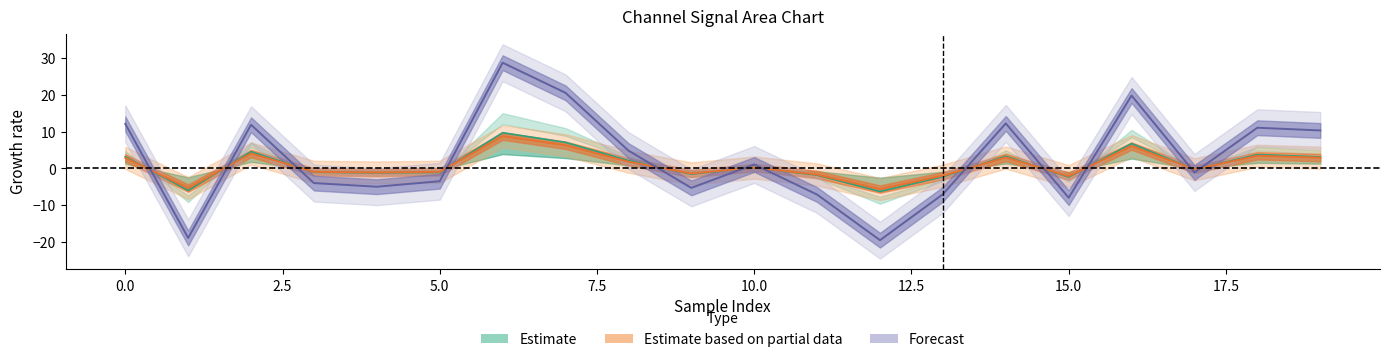

At 3, list the series in order from largest to smallest.

1_channel, 0_channel, 2_channel